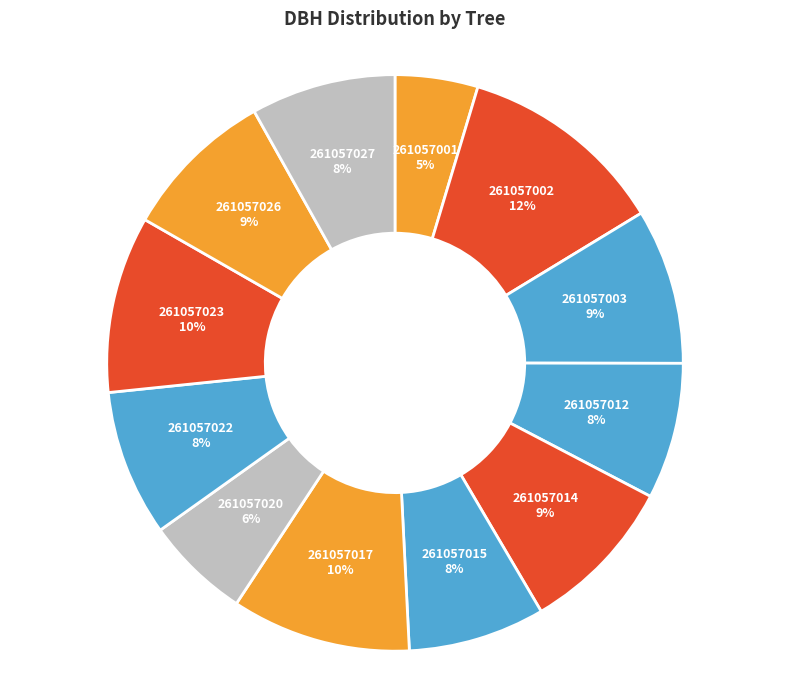

What is the ratio of the value at 261057015 to the value at 261057014?

0.9